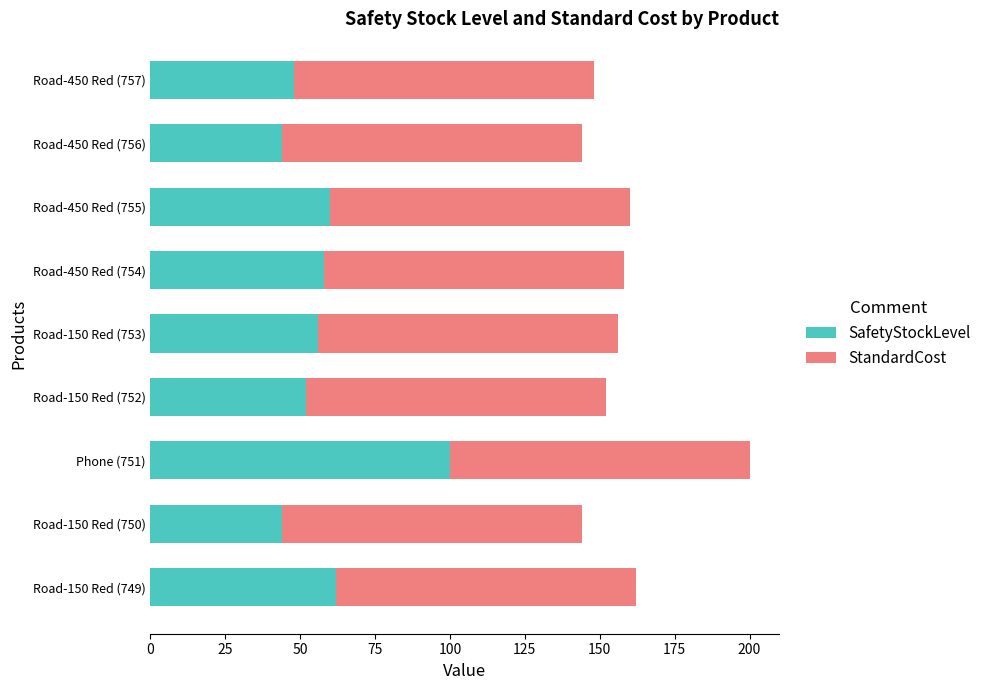

The value of SafetyStockLevel at Road-150 Red (749) is 13. True or false?

False